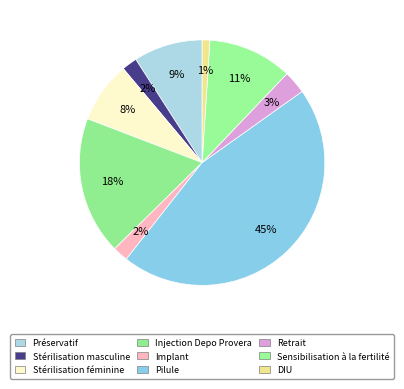

Combined, do Sensibilisation à la fertilité and DIU account for over 50%?

No